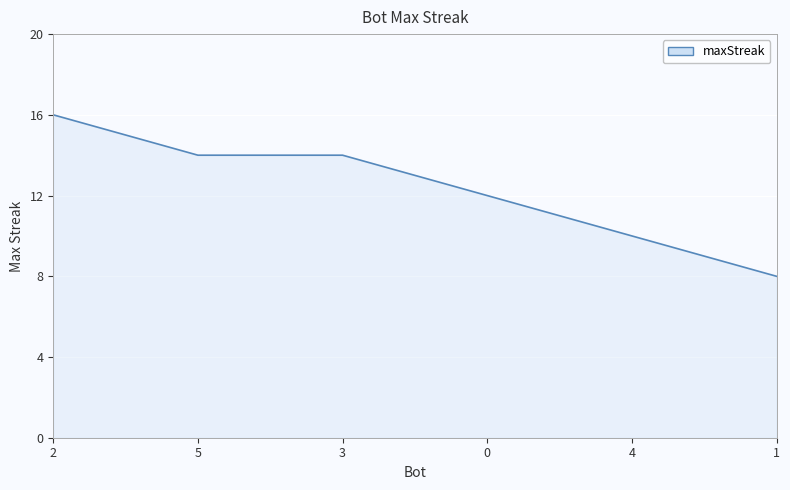

What position from the right is 4?

2